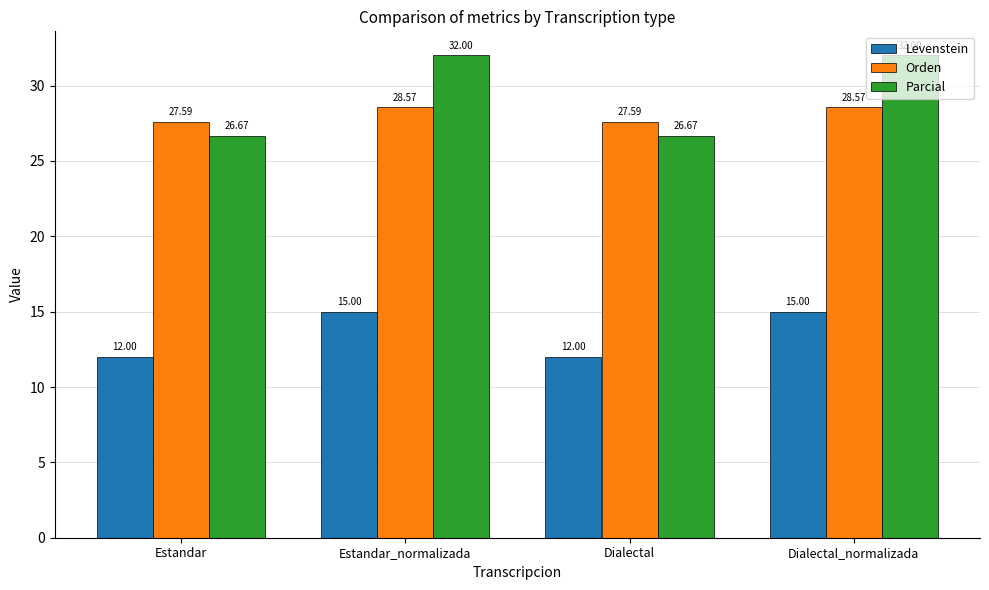

What is the sum of all Orden values?

112.3